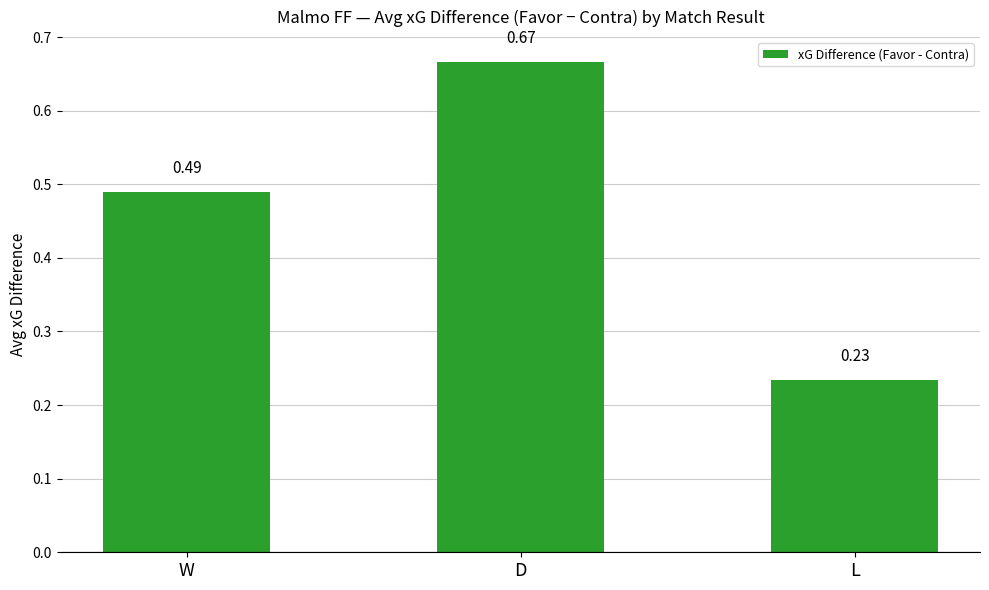

What is the difference between the maximum and minimum values?

0.4